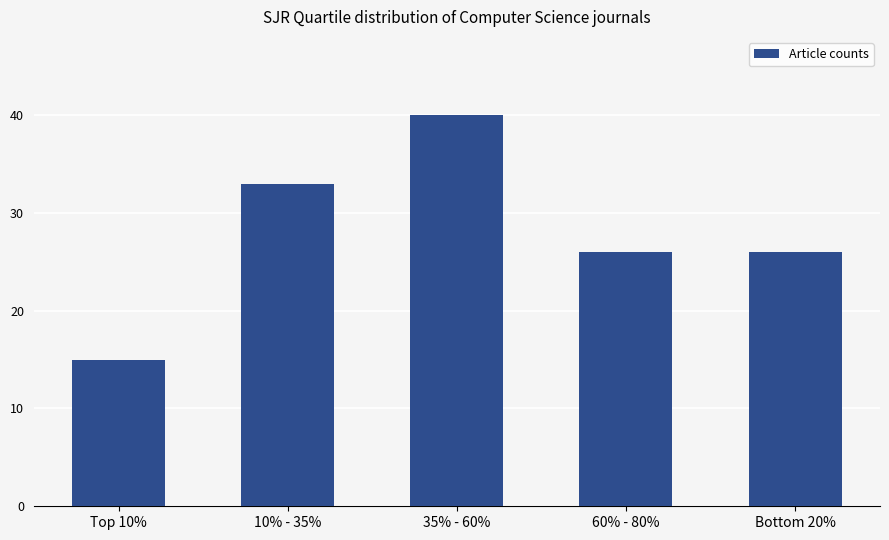

Which label corresponds to the smallest value in the chart?

Top 10%